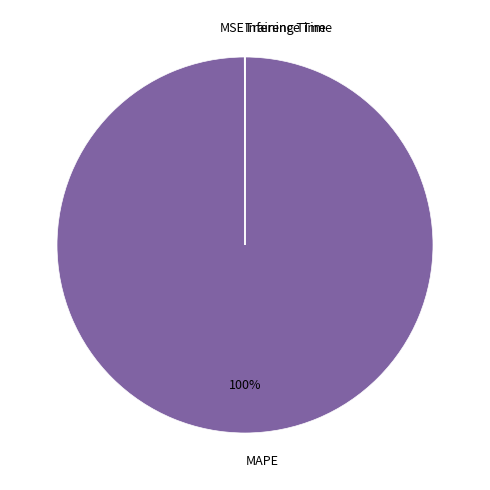

The MAPE slice represents 100% of the pie. True or false?

True